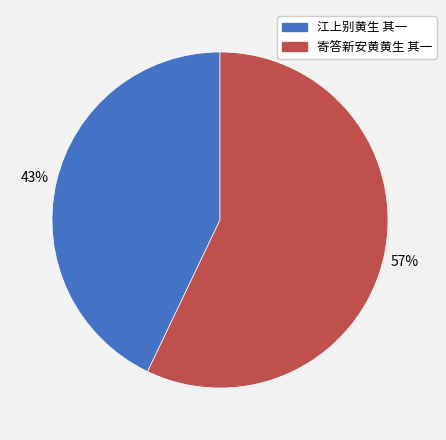

How many slices are in this pie chart?

2